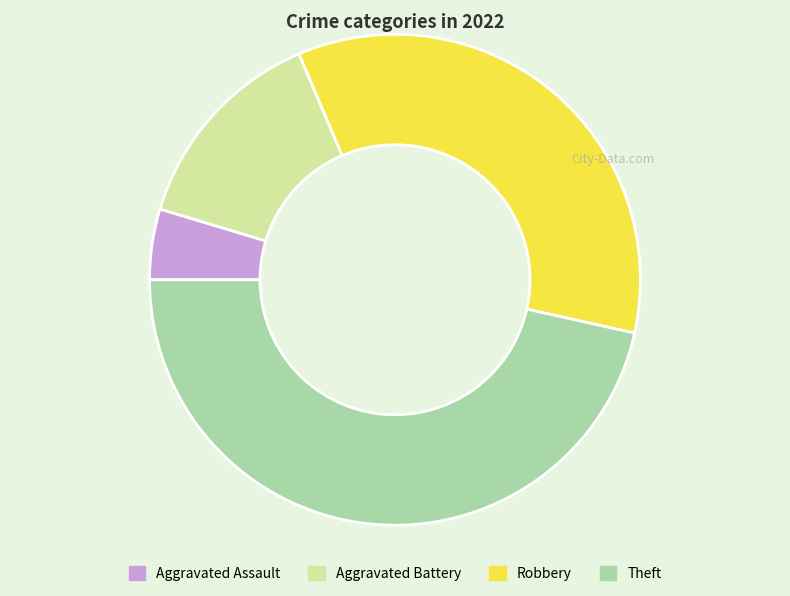

Rank the categories by value from lowest to highest.

Aggravated Assault, Aggravated Battery, Robbery, Theft